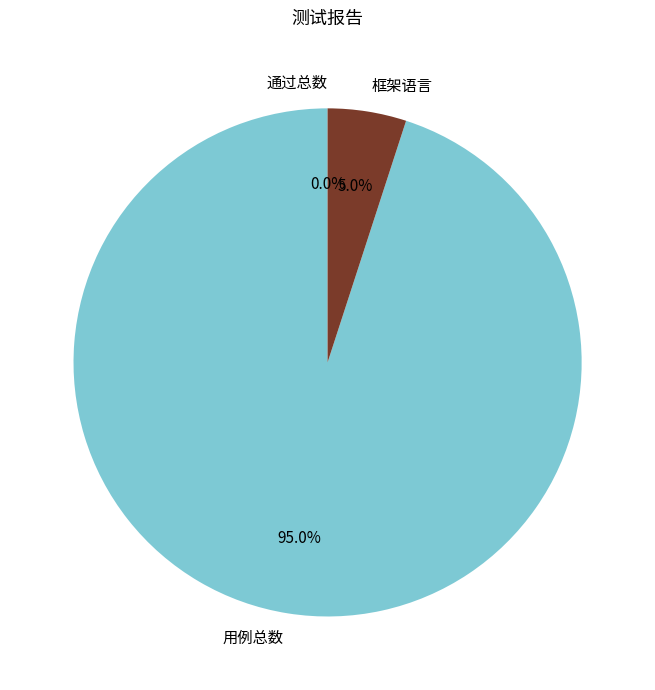

Count the number of slices in the pie.

3